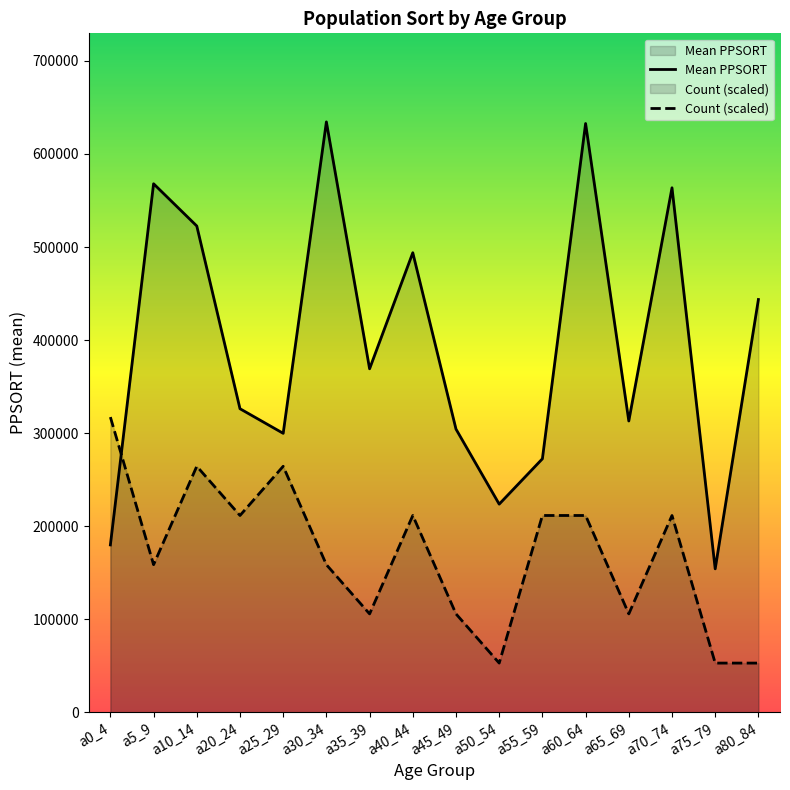

Does the chart display data point markers on the line(s)?

No